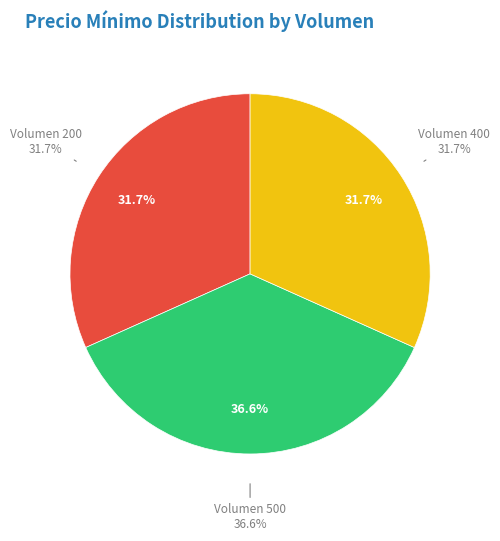

To the nearest percent, what is the average slice percentage?

33%